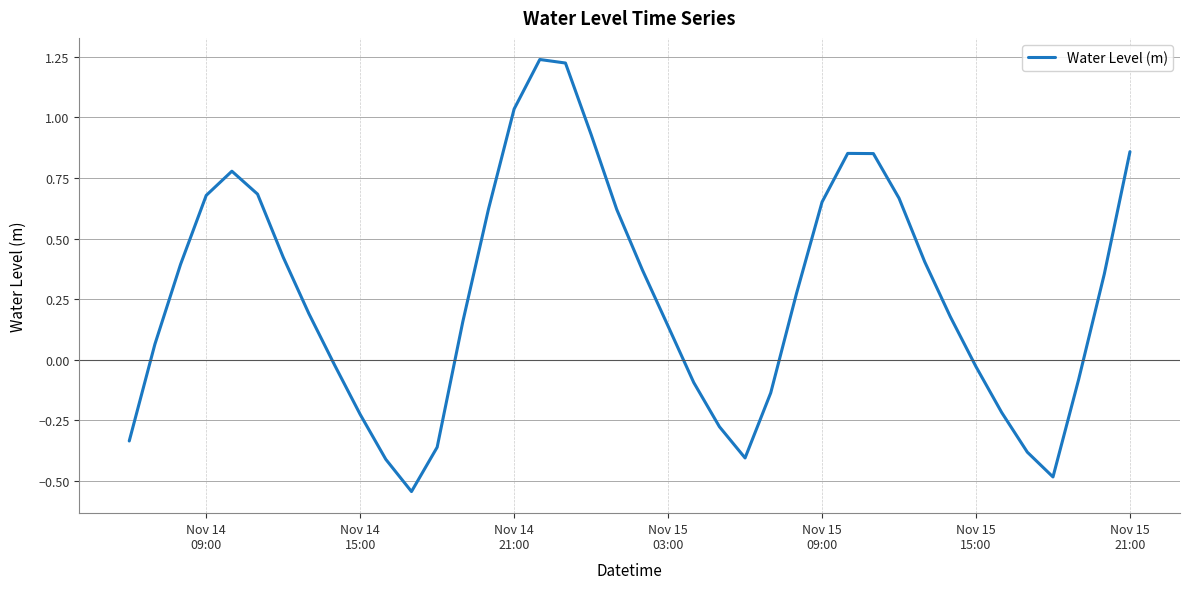

What is the difference between the maximum and minimum values?

1.8